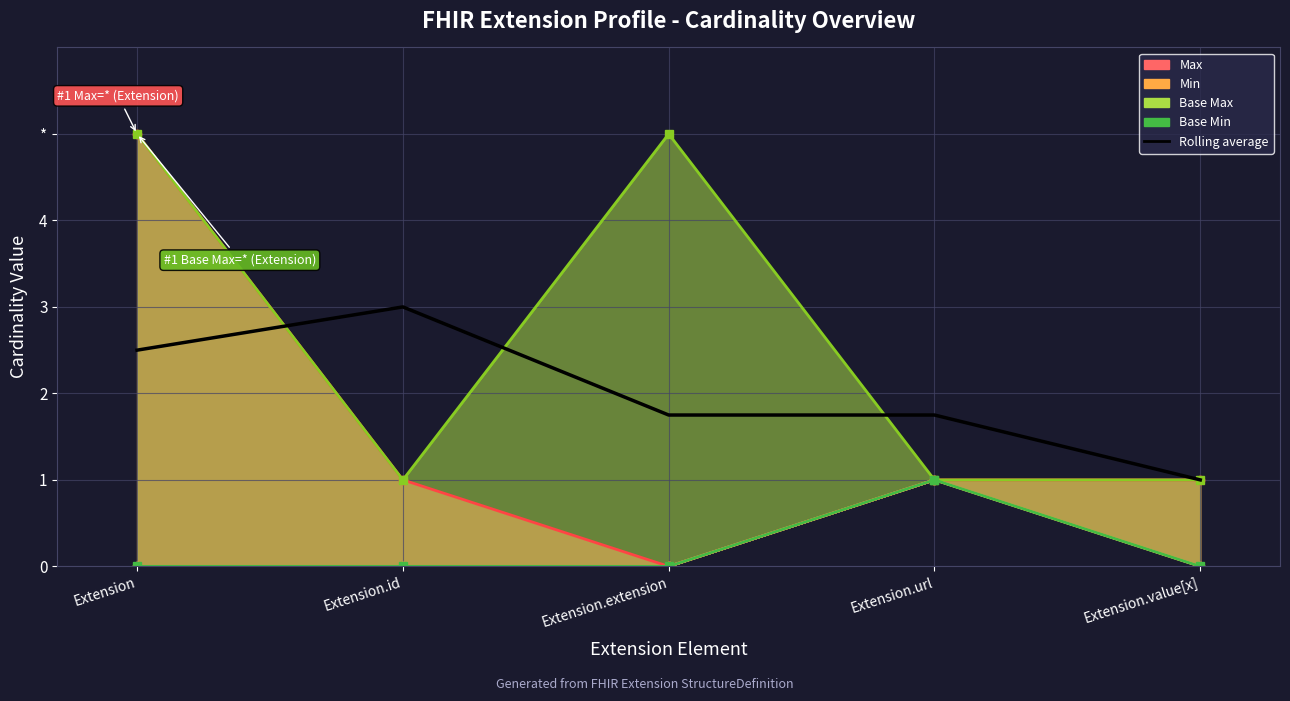

What is the difference between the maximum and minimum values in the Min series?

1.0